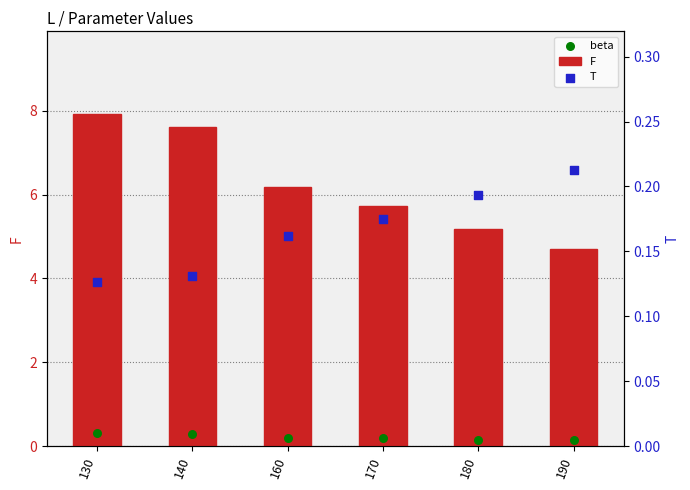

What is the total value across all series at 190?

5.1